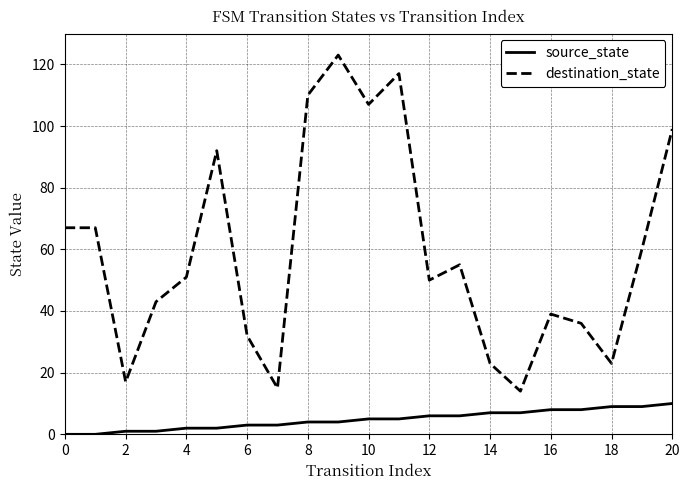

True or false: source_state and destination_state cross at least once.

False